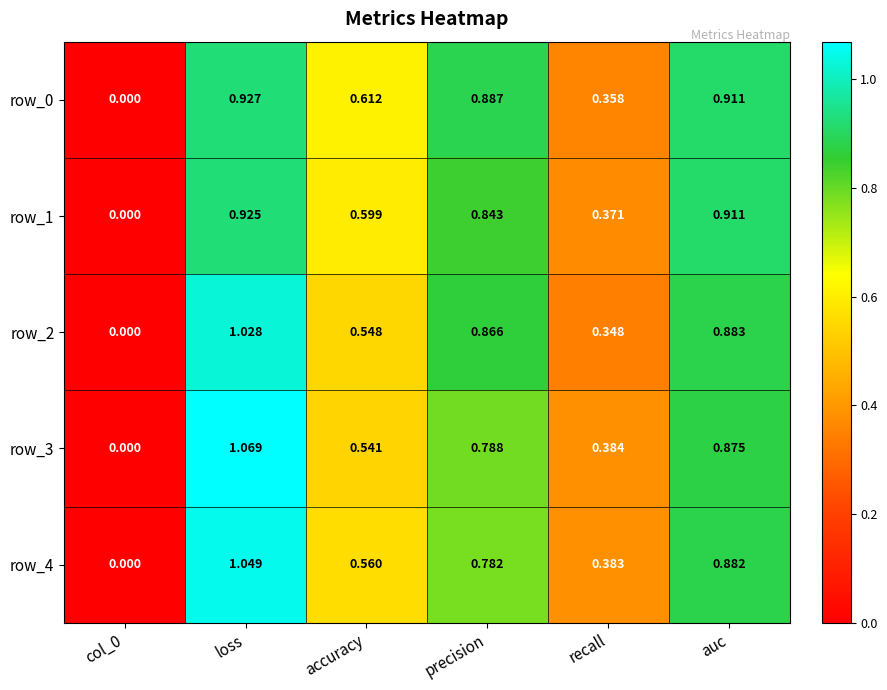

True or false: row_4 has a value of 0.3 at accuracy.

False